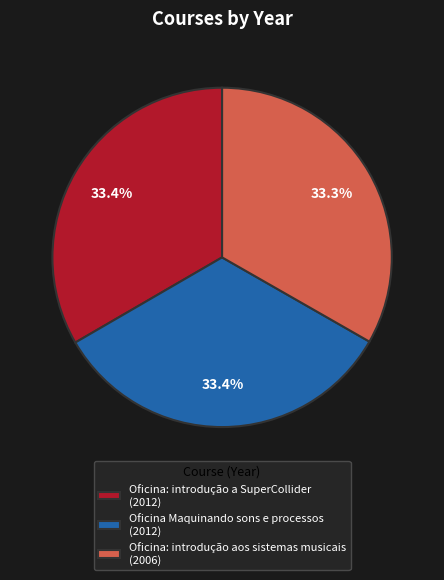

Is the sum of Oficina: introdução aos sistemas musicais and Oficina Maquinando sons e processos greater than half?

Yes